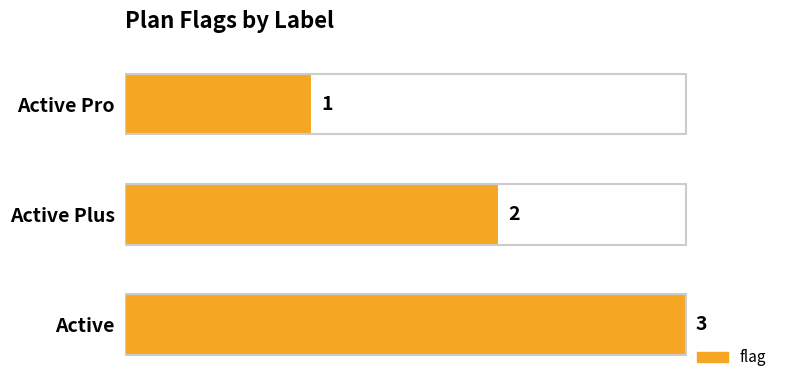

The chart shows a value of 1 at Active Pro. True or false?

True